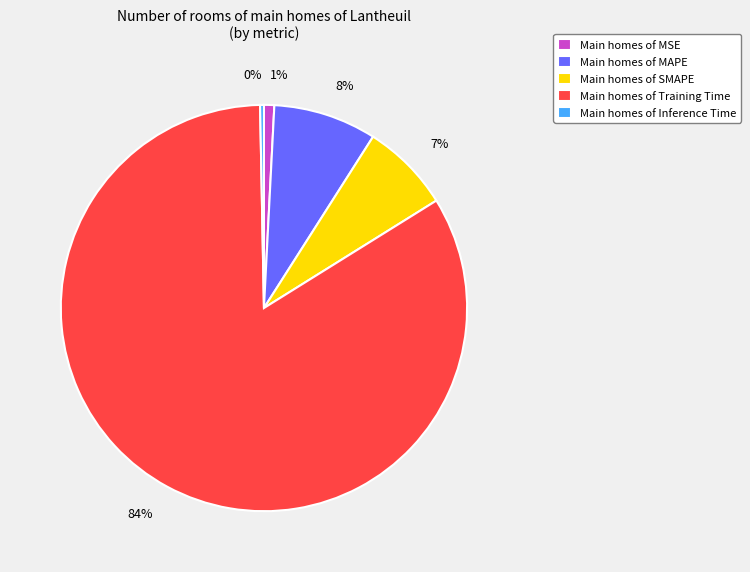

Count the number of slices in the pie.

5